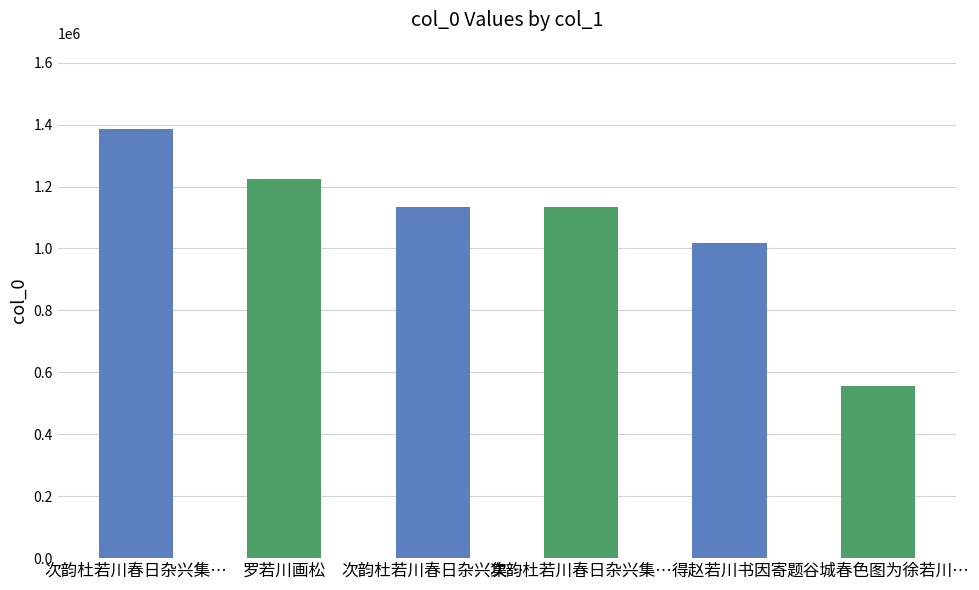

Are the bars horizontal?

No